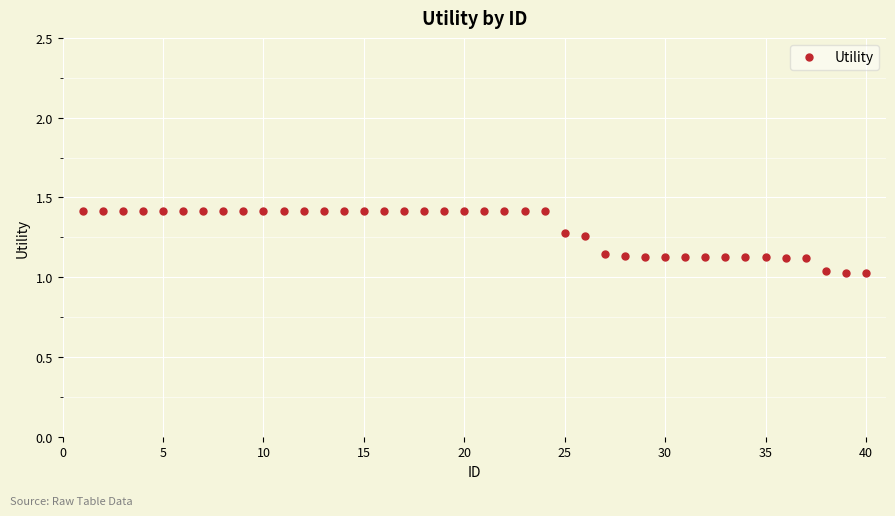

What is the difference between the second highest and second lowest values?

0.4